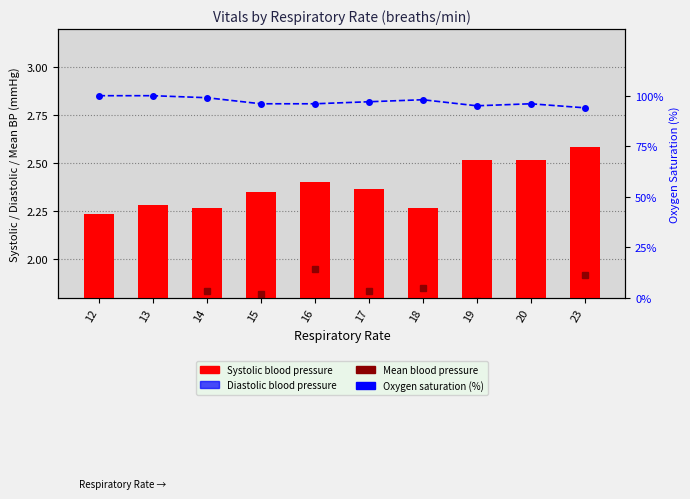

Are the bars grouped side by side (vs. stacked)?

Yes